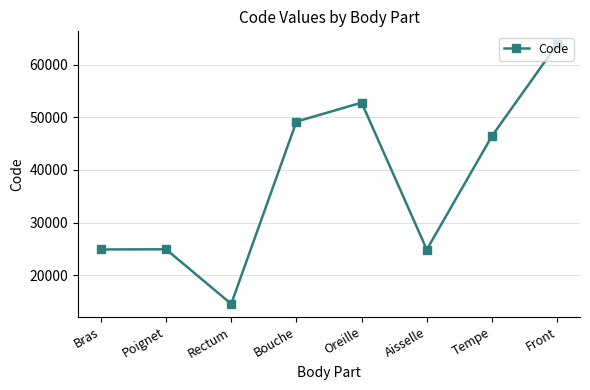

What is the difference between the maximum and minimum values?

49320